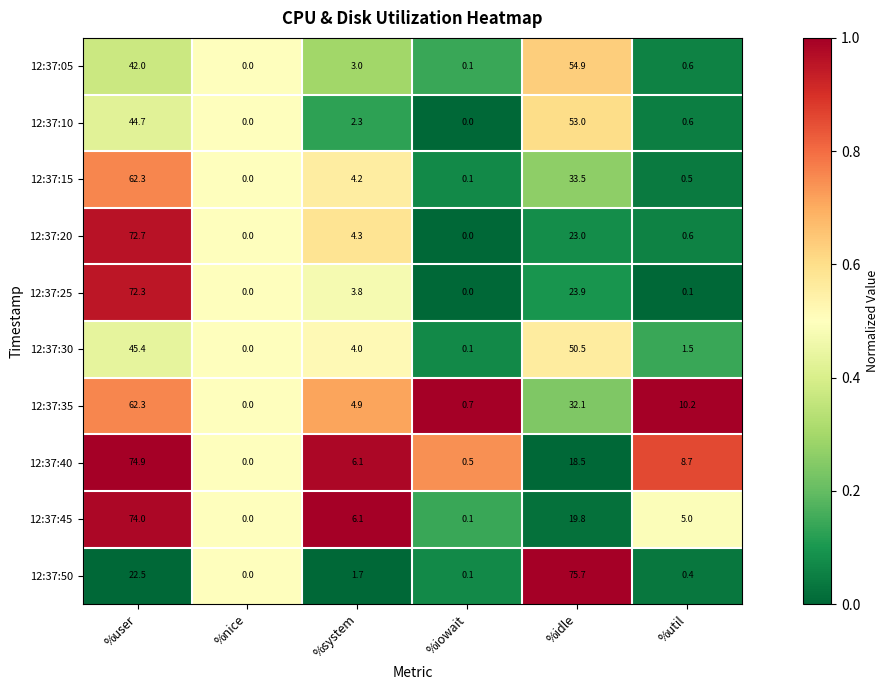

Rank the categories by 12:37:35 value from lowest to highest.

%nice, %iowait, %system, %util, %idle, %user